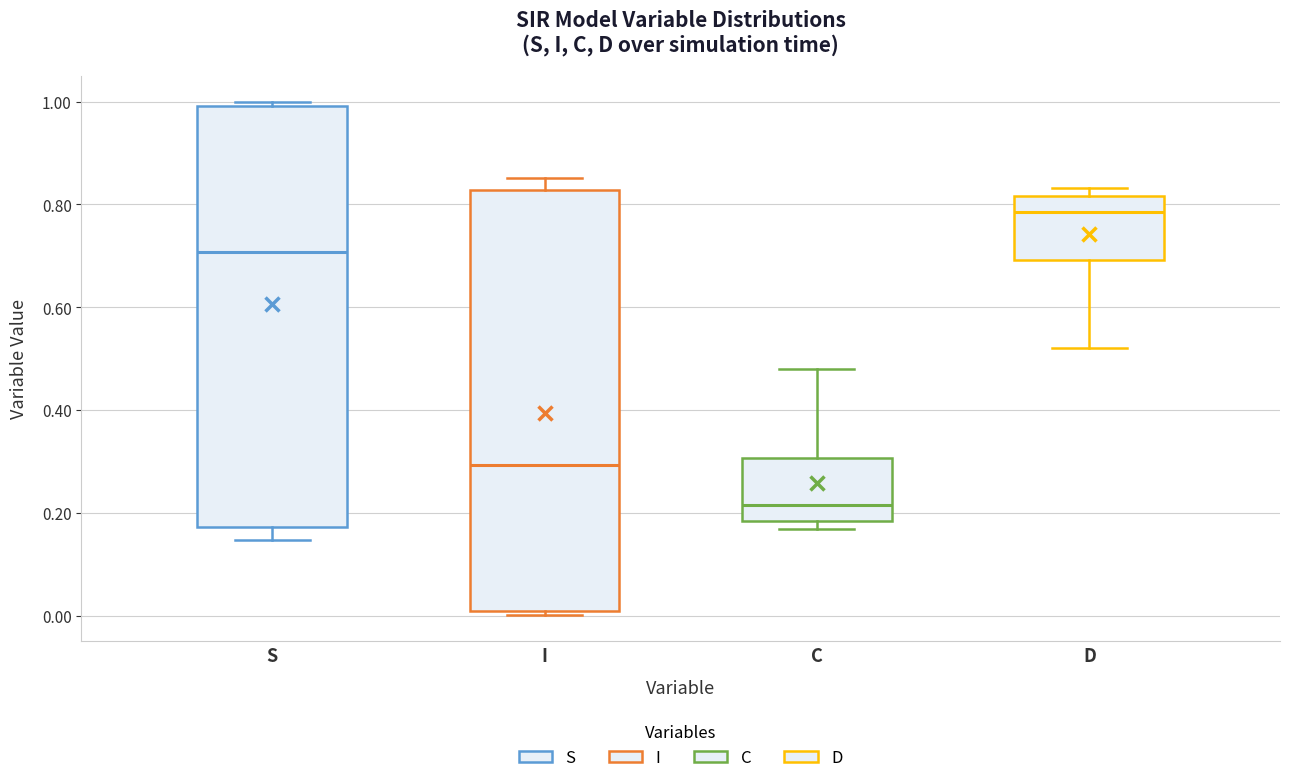

Reading left to right, transcribe this box plot: for each box, give where its median line is, the range the box spans, and where its two whiskers end, as read against the y-axis. The values are not printed on the chart, so give them approximately, as read against the axis.

S: median 0.70, box 0.18 to 1.00, whiskers 0.14 to 1.00 (just above the box's upper edge)
I: median 0.30, box 0.00 to 0.82, whiskers 0.00 (just below the box's lower edge) to 0.86
C: median 0.22, box 0.18 to 0.30, whiskers 0.16 to 0.48
D: median 0.78, box 0.70 to 0.82, whiskers 0.52 to 0.84